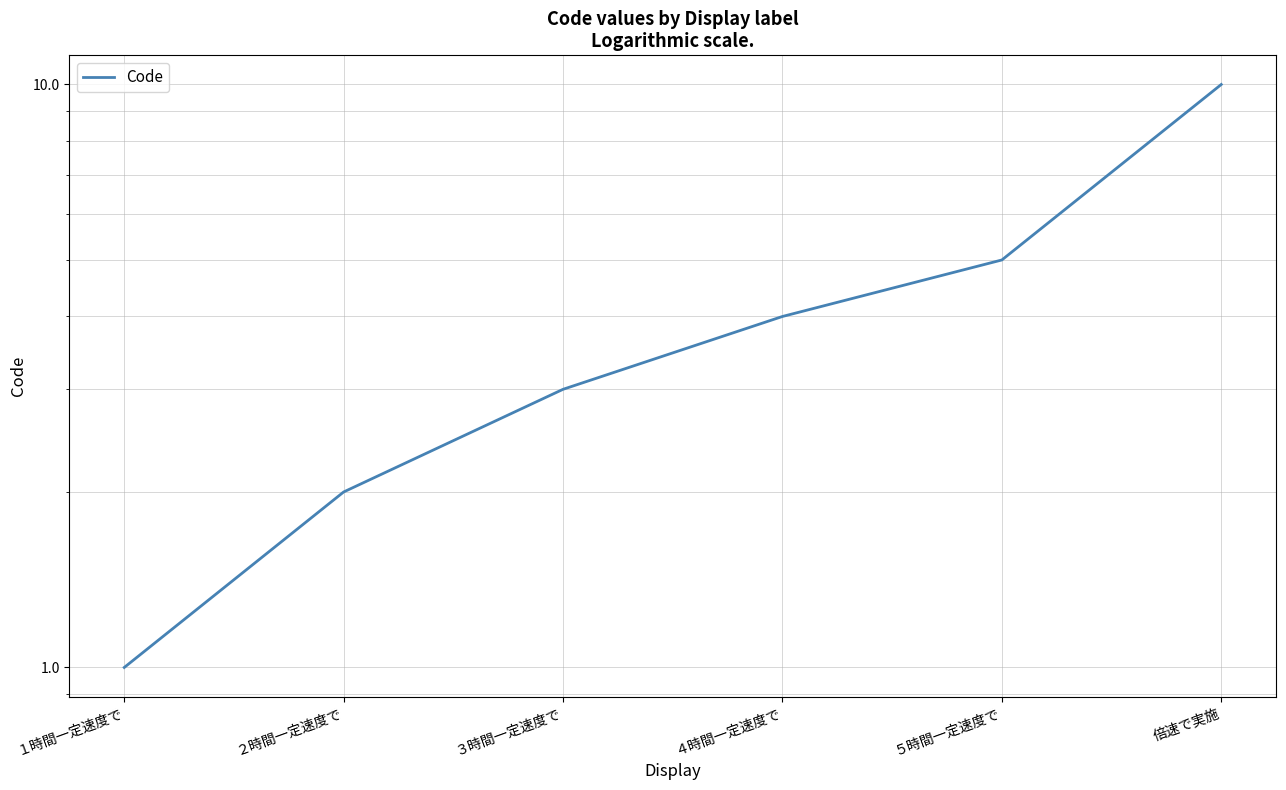

What is the value of the 3rd point from the left?

3